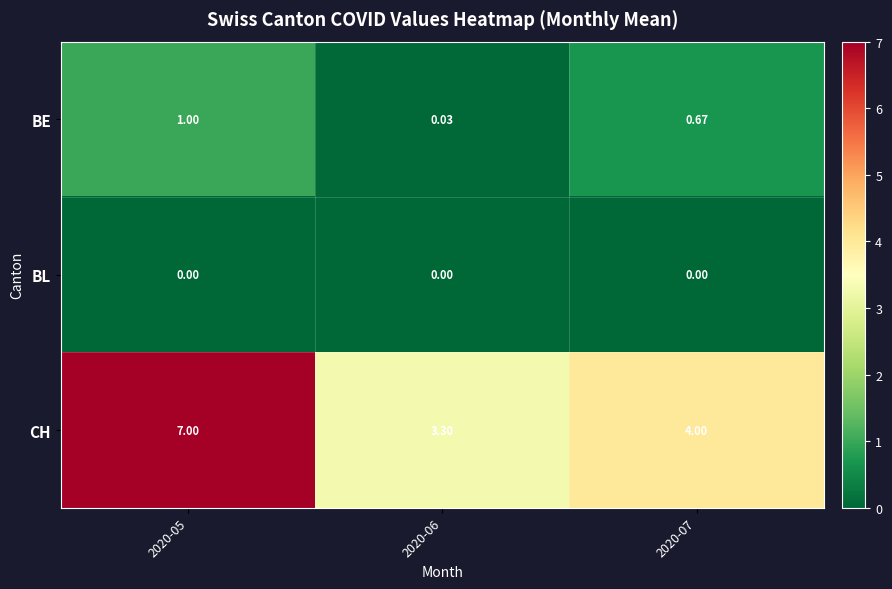

Which series changed the most between 2020-06 and 2020-07?

CH